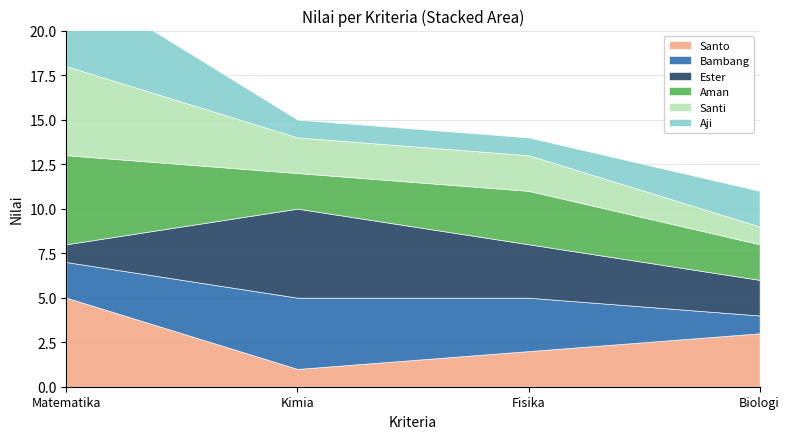

At how many categories does at least one series exceed 1?

4